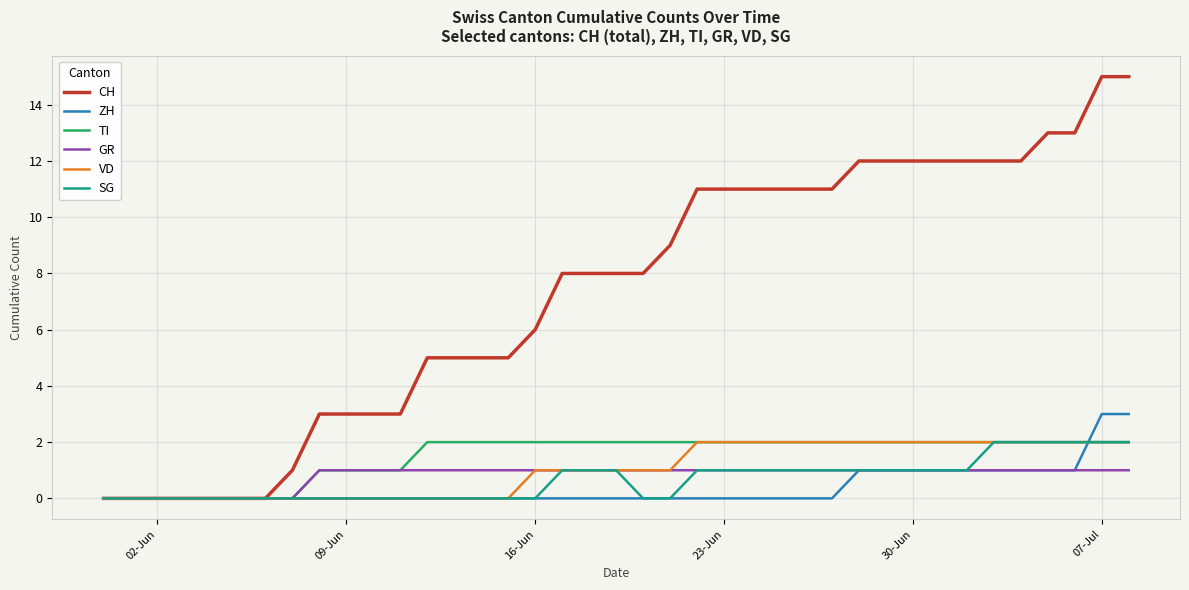

Which series has the largest total across all categories?

CH